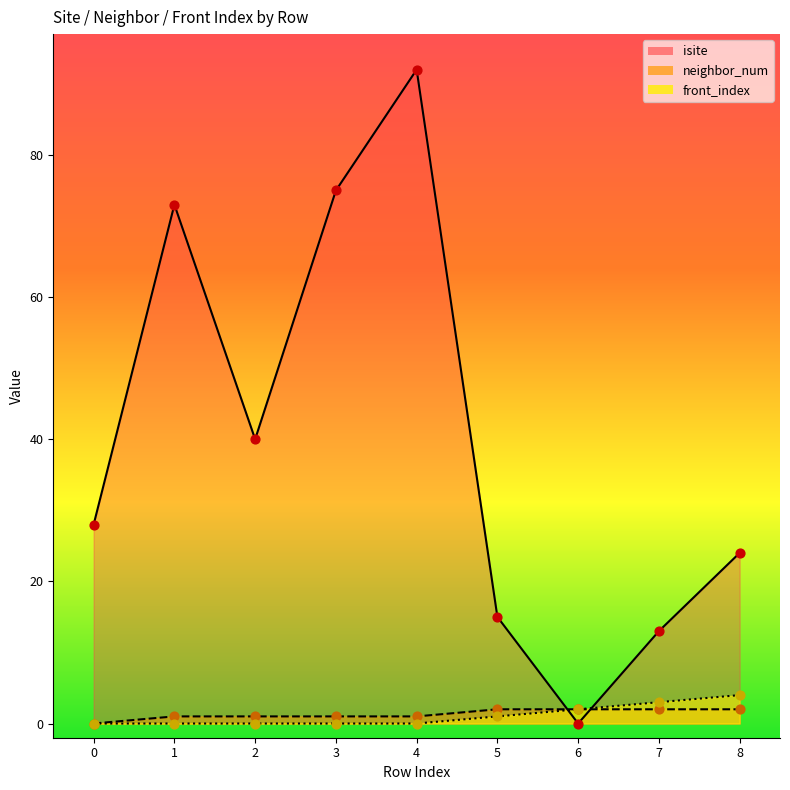

At how many categories does at least one series exceed 18?

6